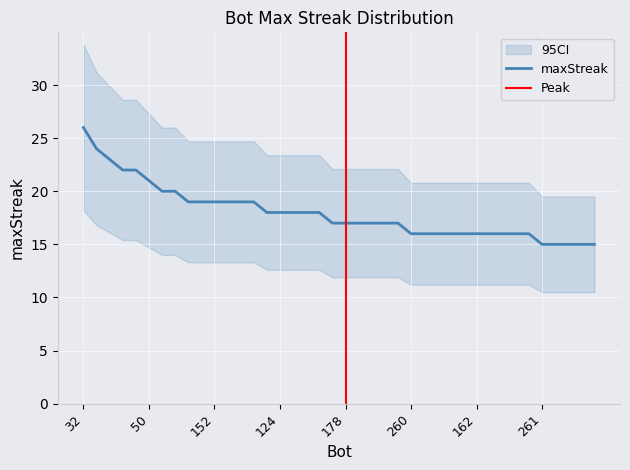

True or false: the data has more than 1 interior local peaks.

False